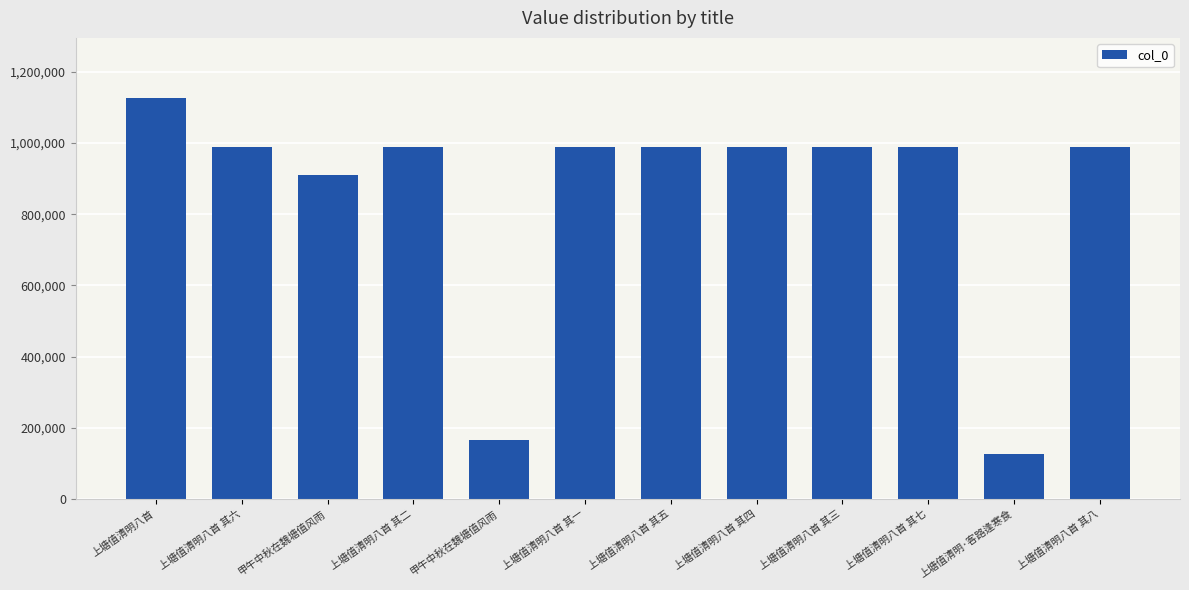

Are the bars horizontal?

No